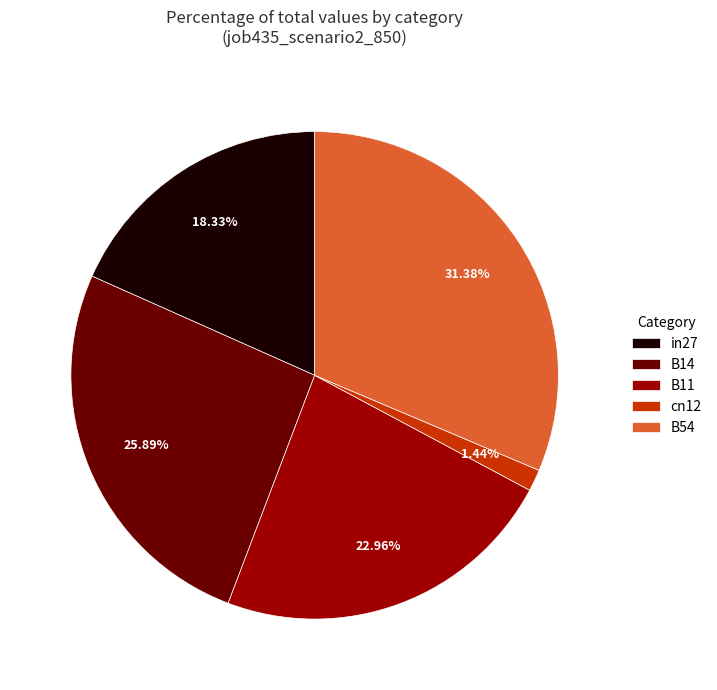

To the nearest percent, what is the average slice percentage?

20%